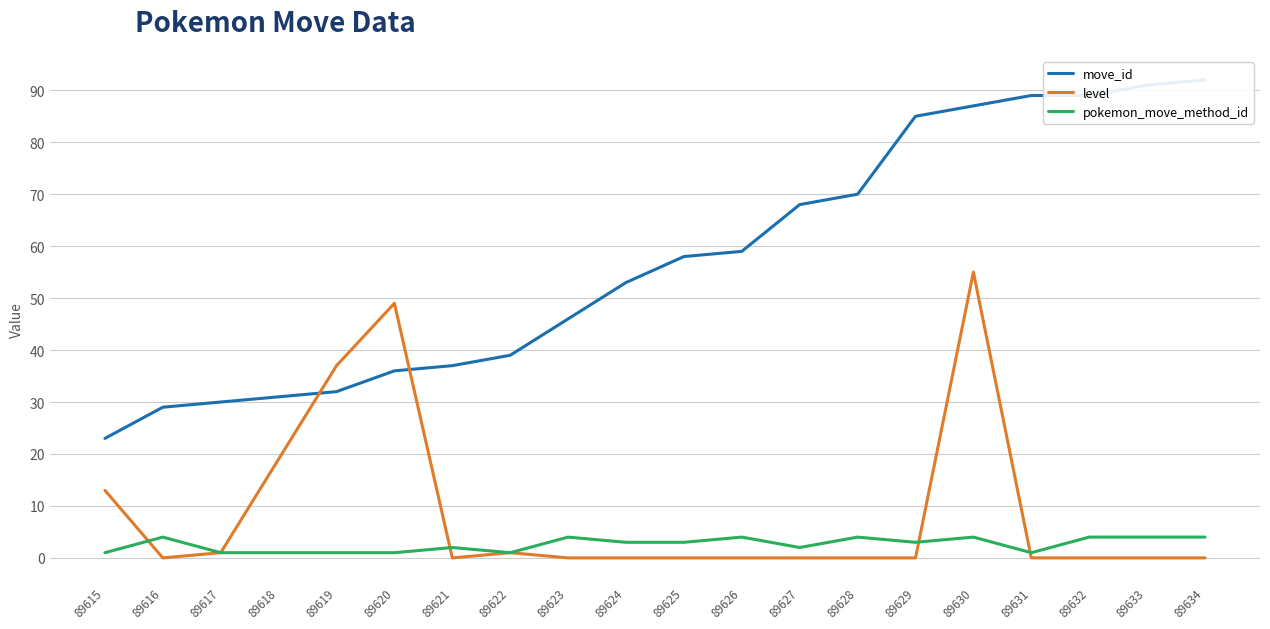

What is the total value across all series at 89633?

95